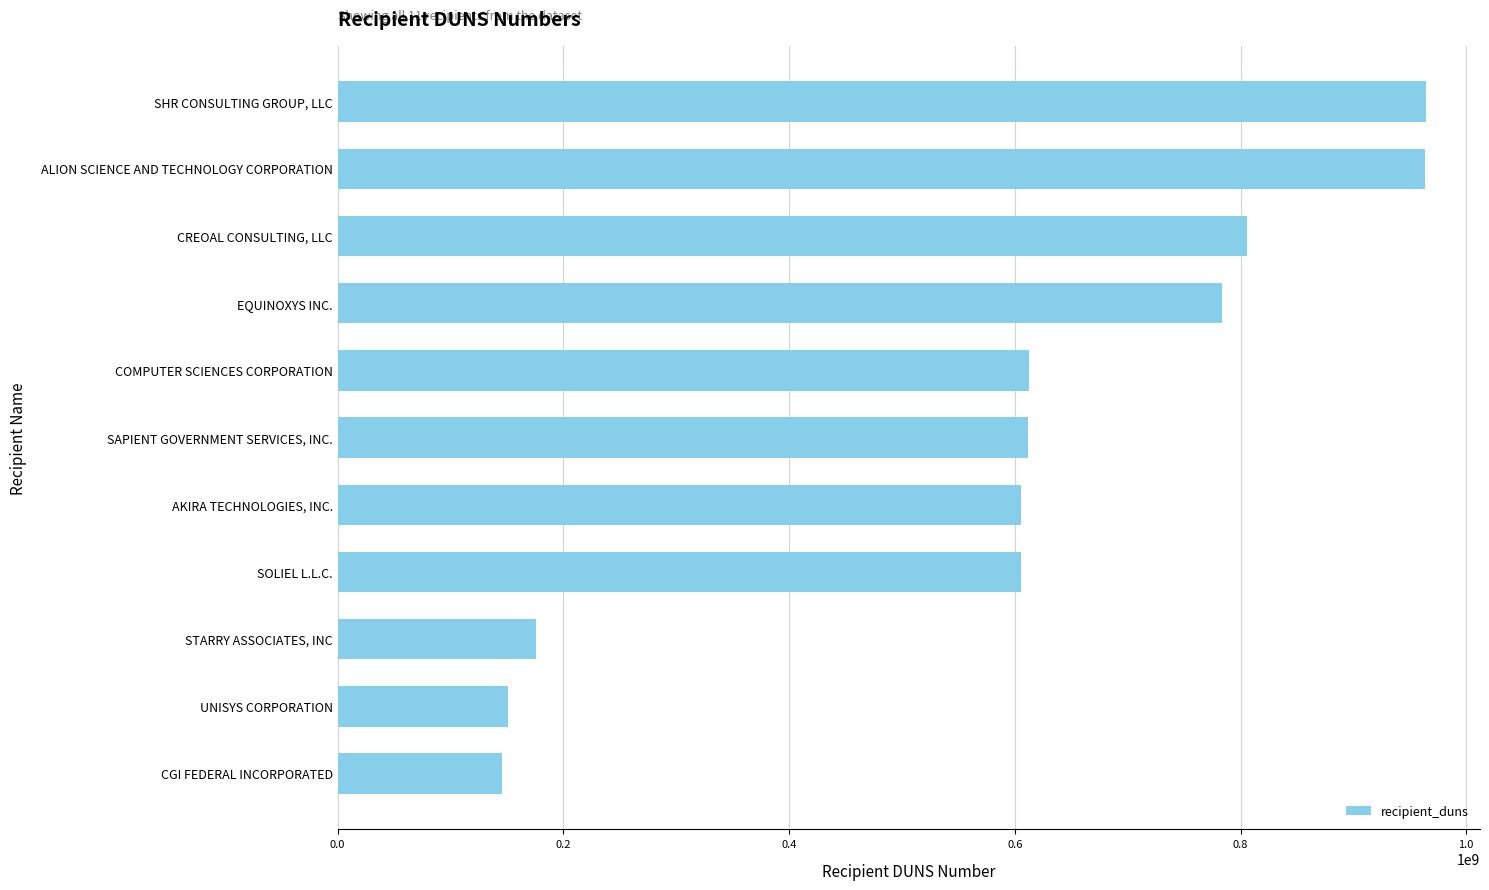

Count the number of data series in this chart.

1